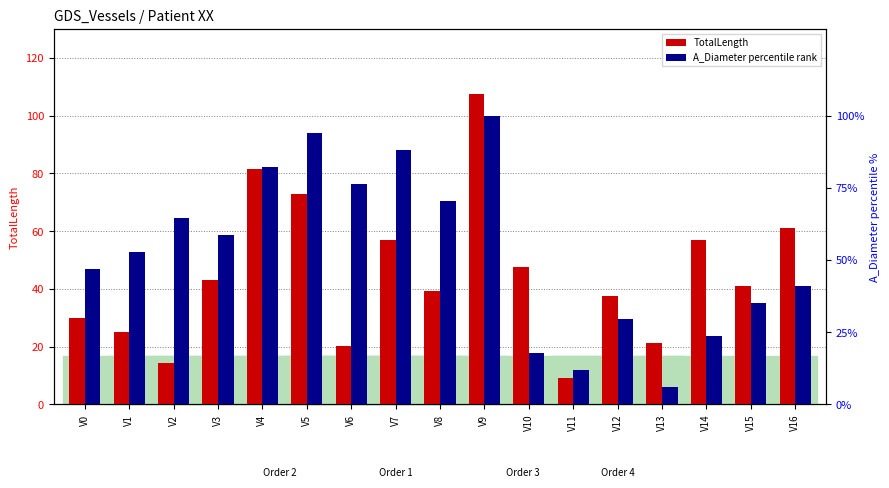

How many data points in A_Diameter percentile are above 52?

9